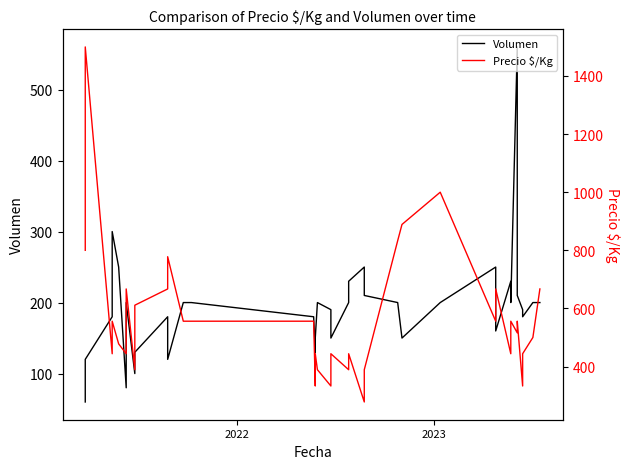

Is it true that Precio $/Kg equals 169 at 5?

False